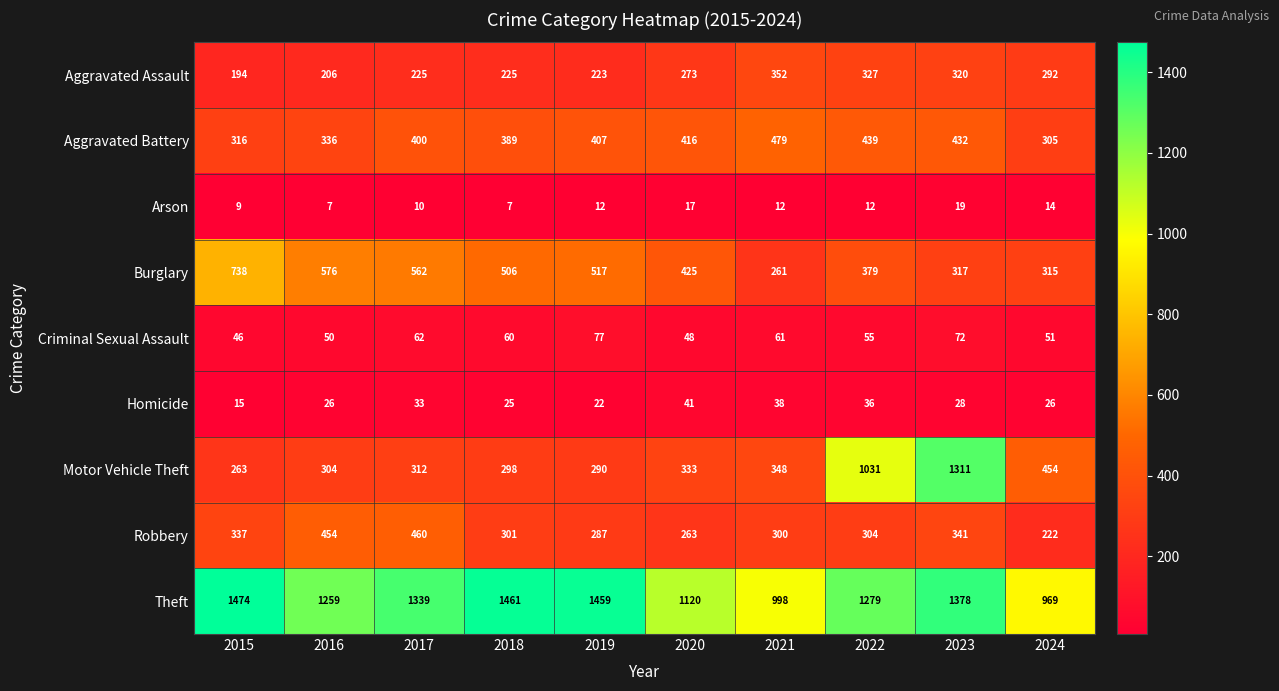

Which series changed the most between 2019 and 2024?

Theft